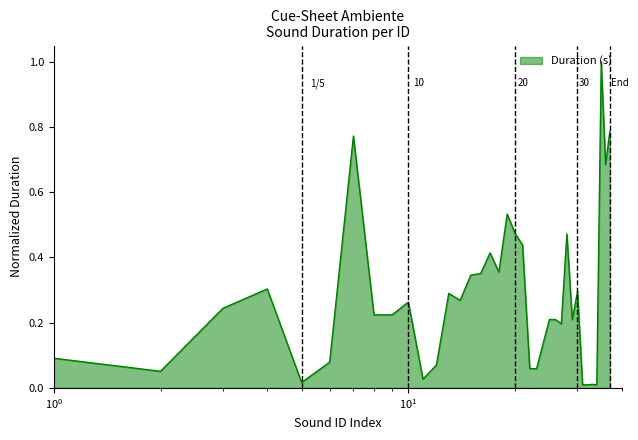

What is the maximum value shown in the chart?

1.0